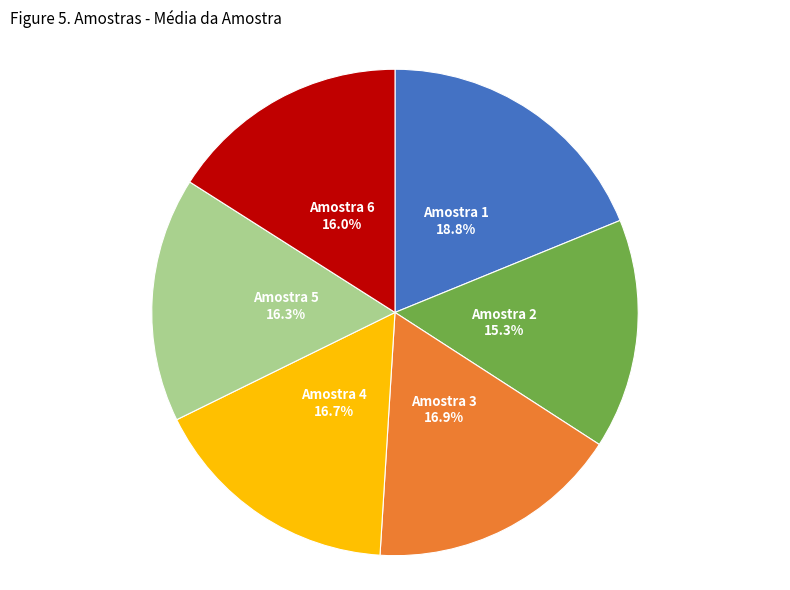

Is there a majority slice in this chart?

No